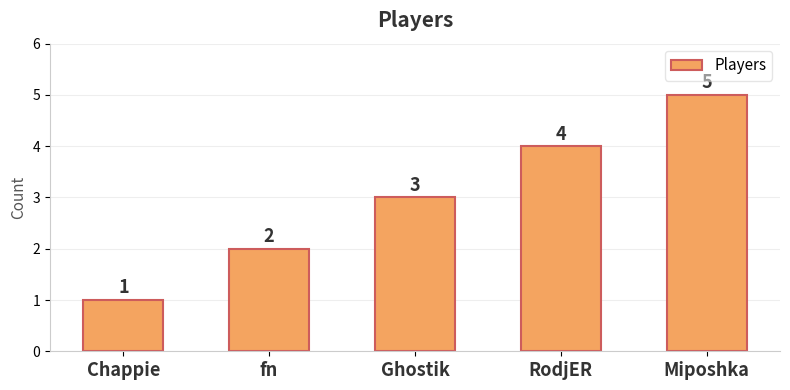

What is the ratio of the value at Ghostik to the value at Miposhka?

0.6